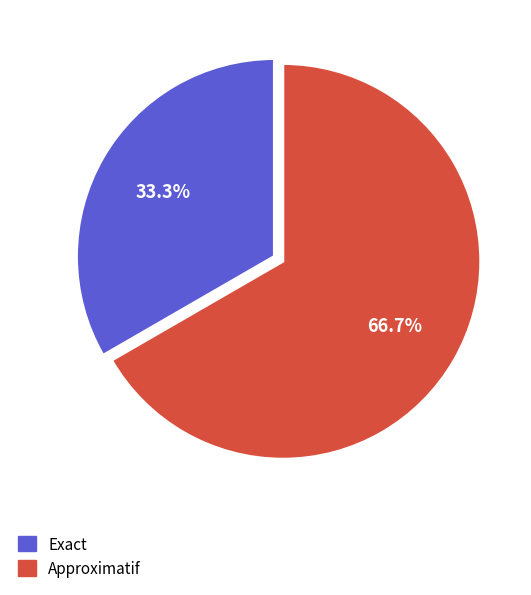

Is the sum of Exact and Approximatif greater than half?

Yes